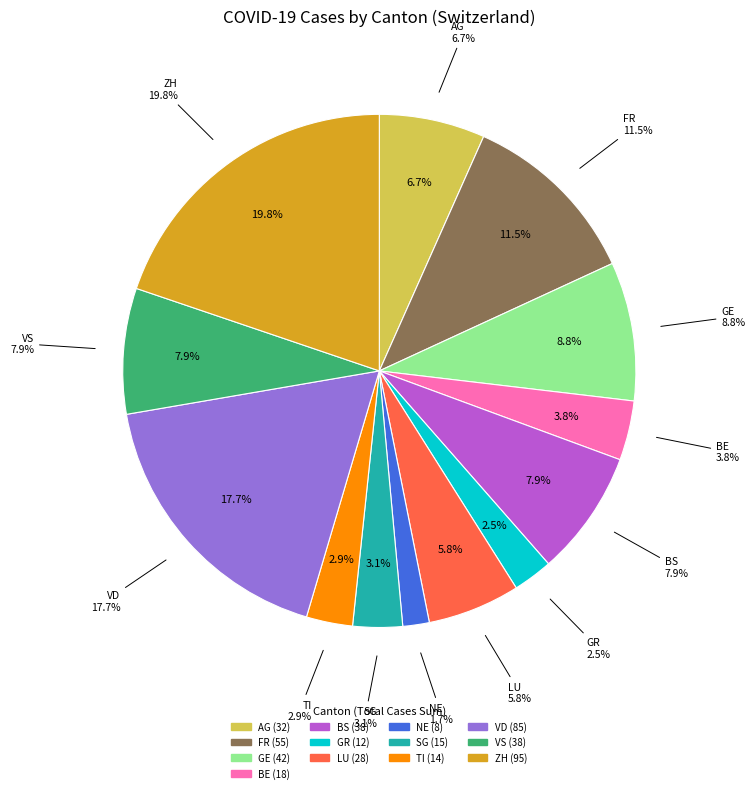

What is the change in value from GR to VS?

+26